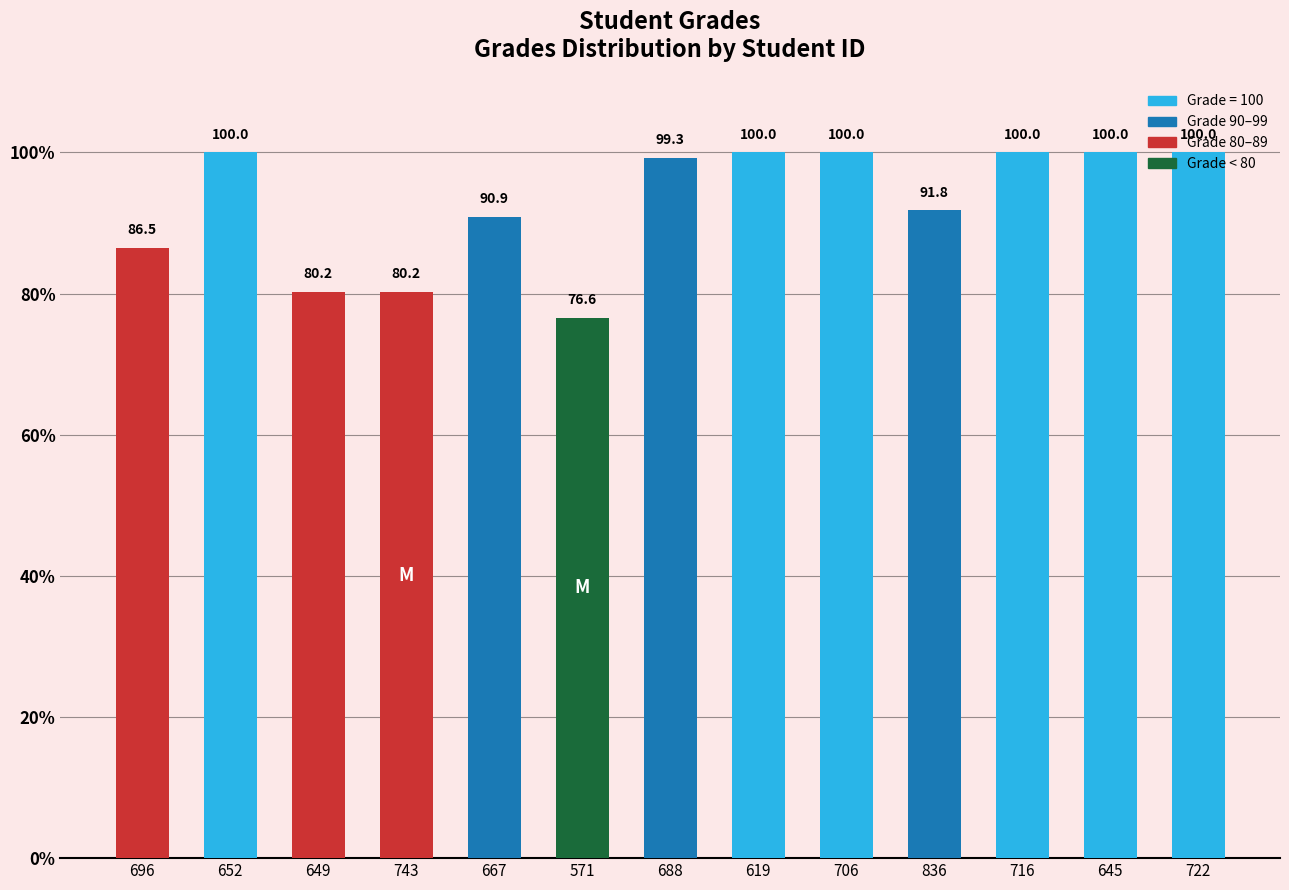

Reading left to right, list all the values displayed in this chart.

696=86.5	652=100.0	649=80.2	743=80.2	667=90.9	571=76.6	688=99.3	619=100.0	706=100.0	836=91.8	716=100.0	645=100.0	722=100.0